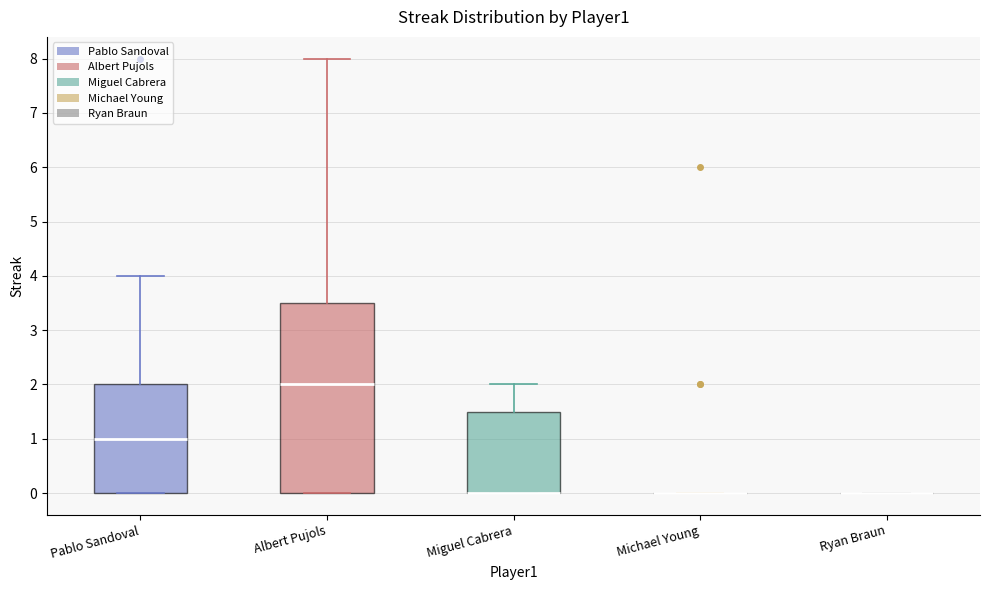

Comparing the boxes themselves (not the whiskers), which one is the tallest?

Albert Pujols